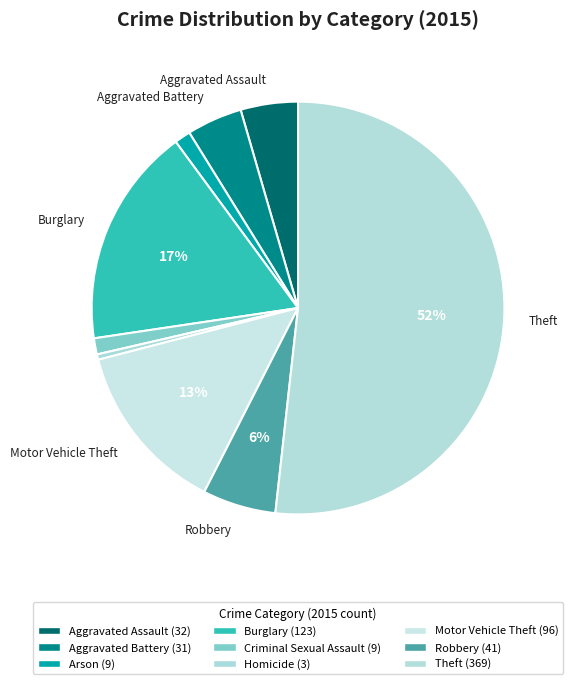

To the nearest percent, what is the average slice percentage?

11%